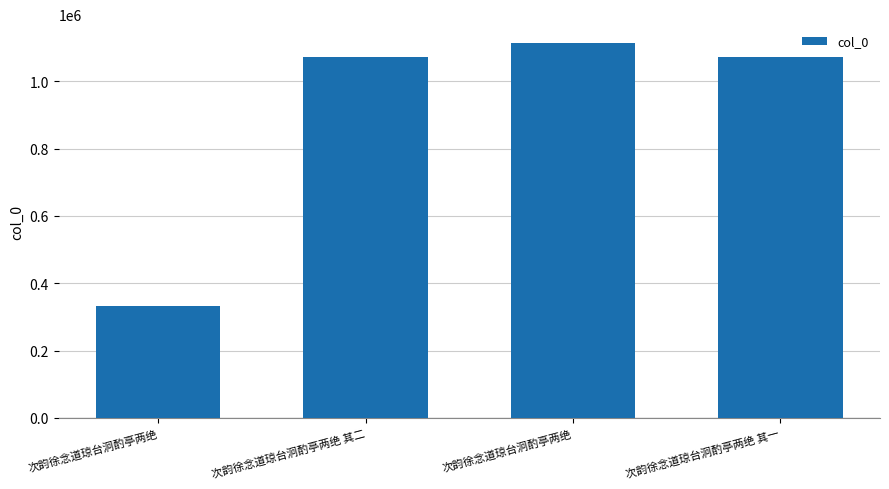

Is it true that the value at 次韵徐念道琼台泂酌亭两绝 is 1113851?

True